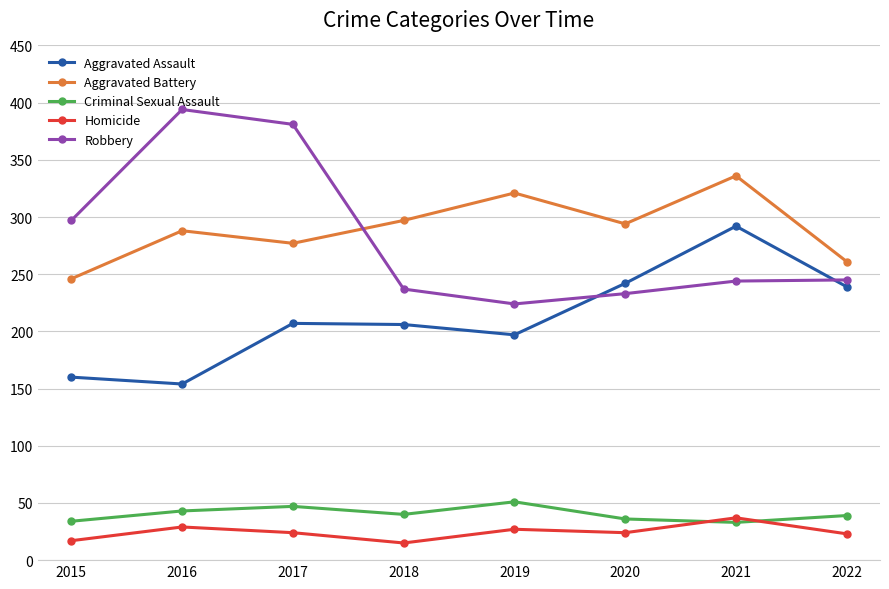

What is the greatest value displayed?

394